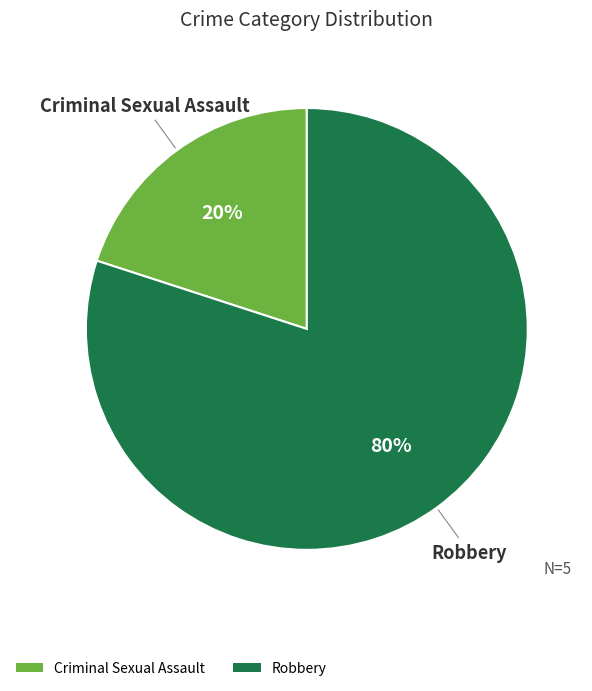

Combined, do Criminal Sexual Assault and Robbery account for over 50%?

Yes